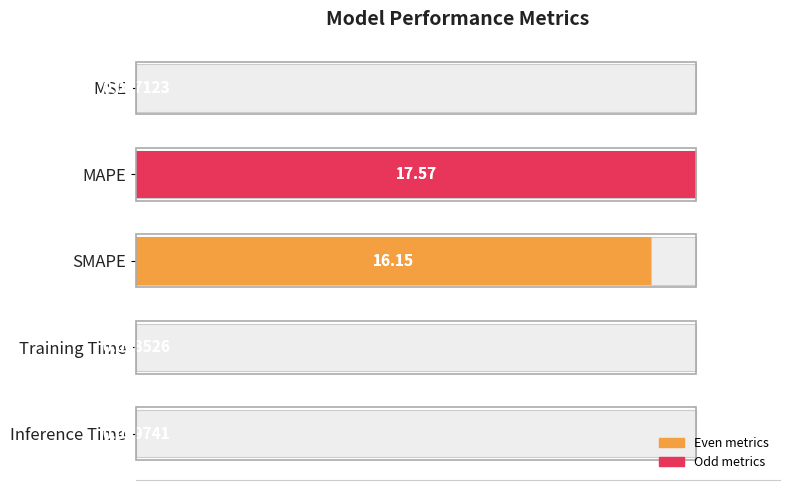

Is it true that the value at 80 is 0.0?

False